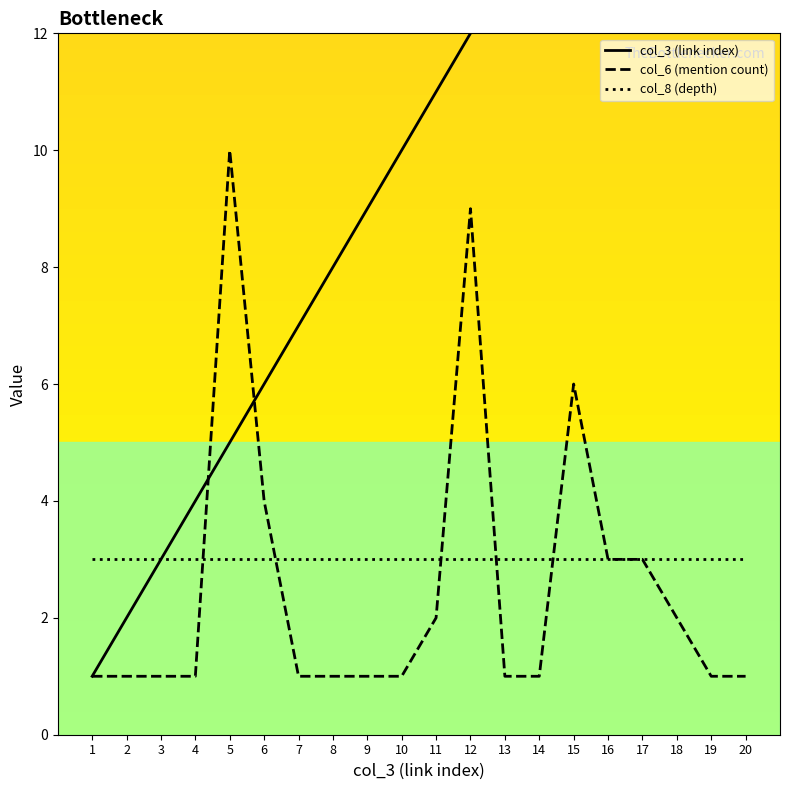

What are all the series names shown in the legend?

col_3 (link index), col_6 (mention count), col_8 (depth)